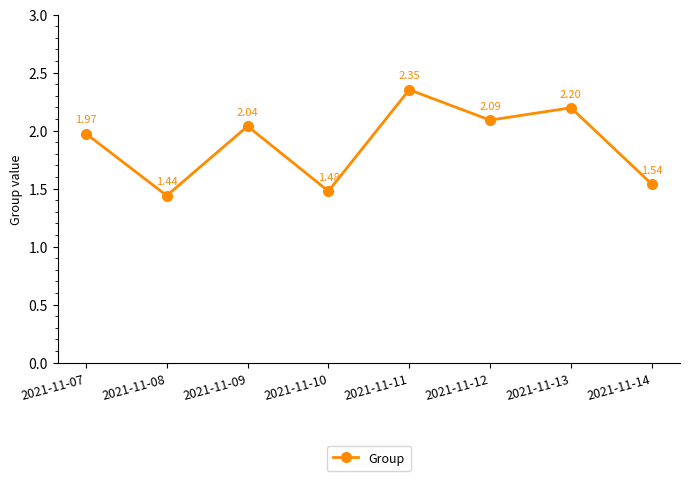

How many values are below 2?

4